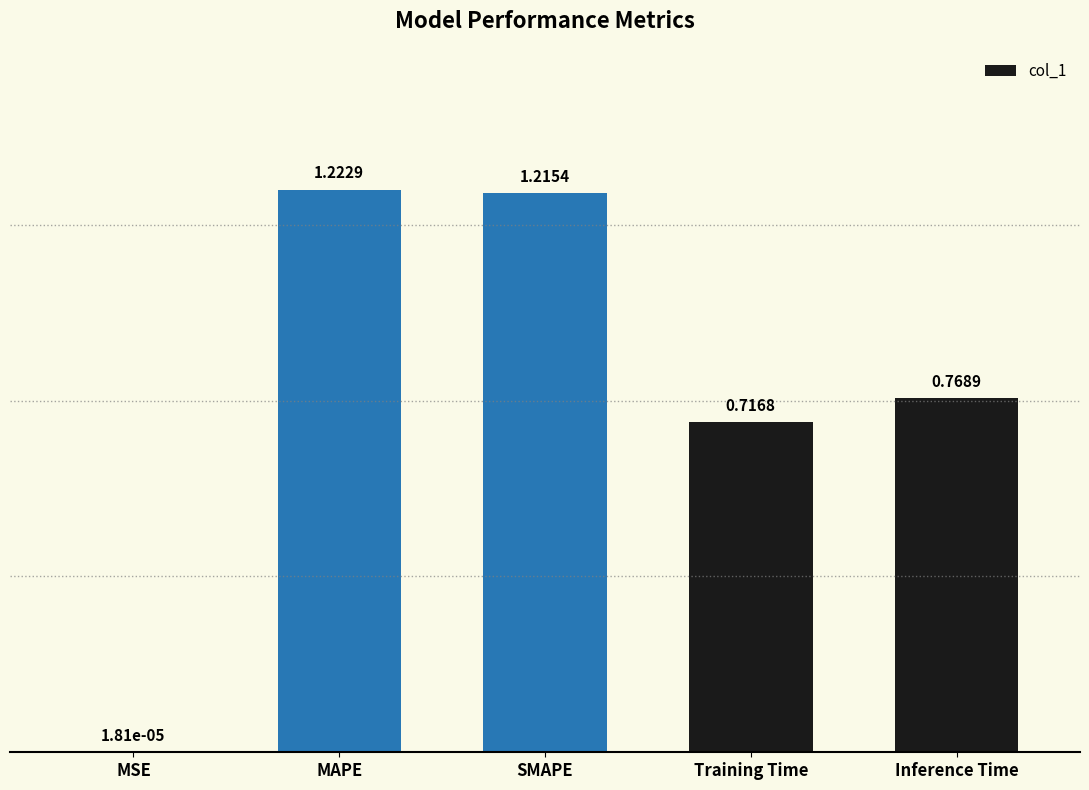

Are the bars grouped side by side (vs. stacked)?

No